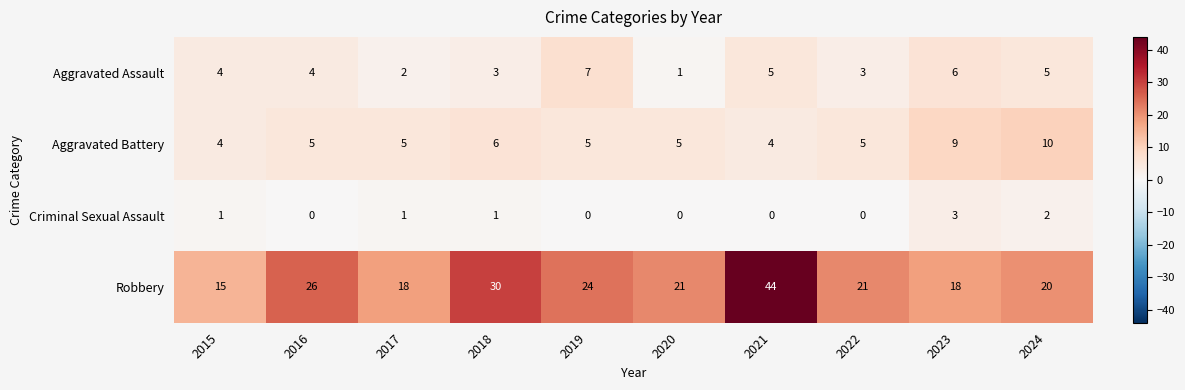

Which series has the largest range (max minus min)?

Robbery